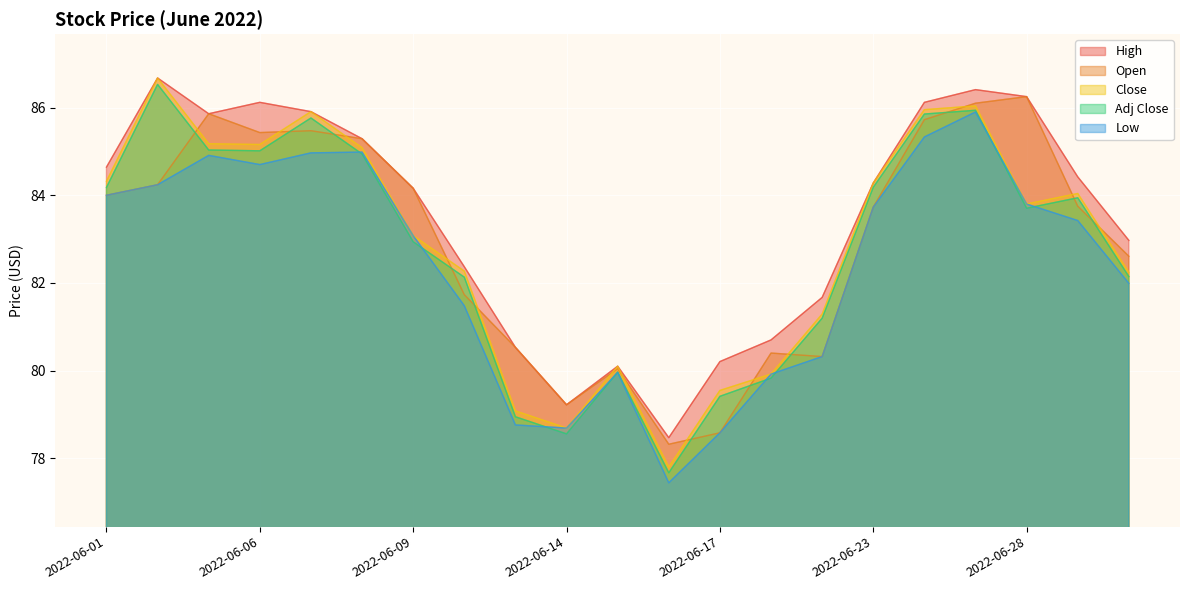

What is the average value of the Adj Close series?

82.8